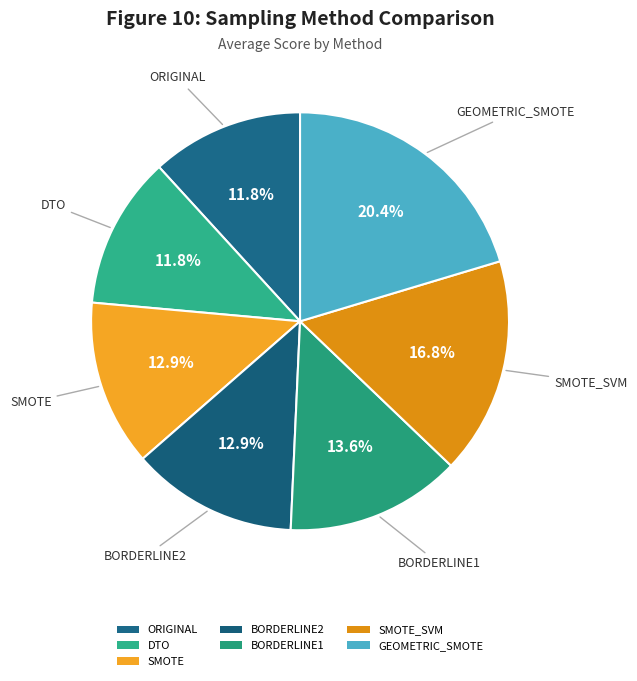

Count the number of slices in the pie.

7